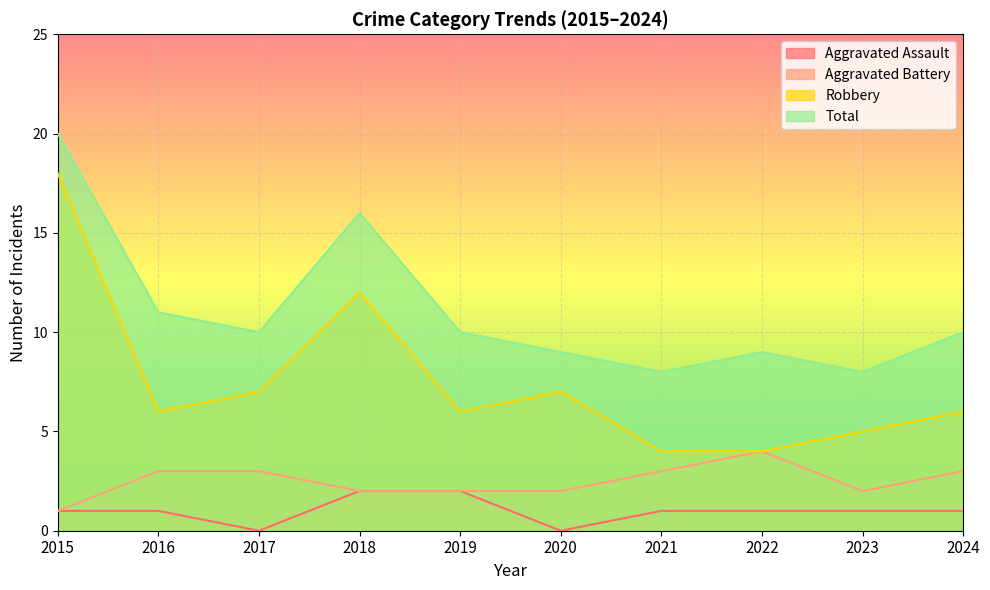

At which category is the sum across all series the highest?

2015